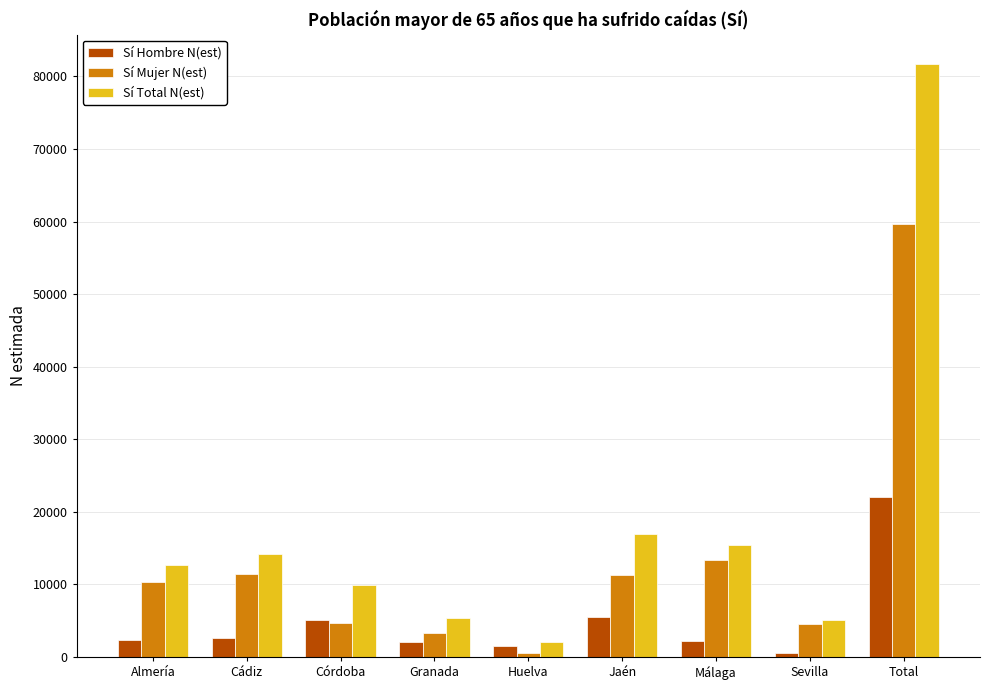

What is the label of the 2nd bar from the right?

Sevilla